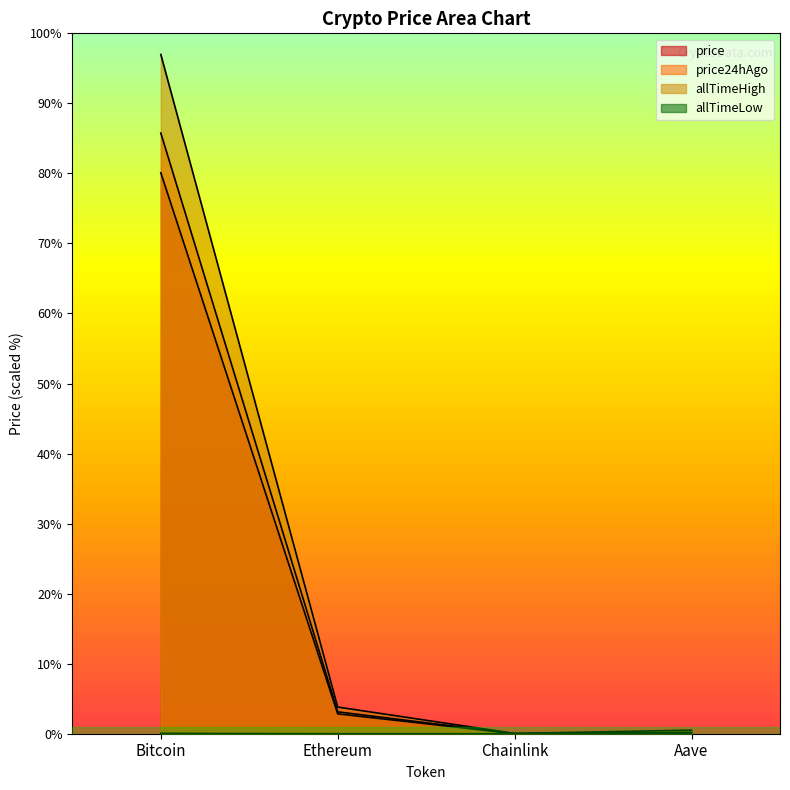

True or false: allTimeHigh and price24hAgo cross at least once.

False